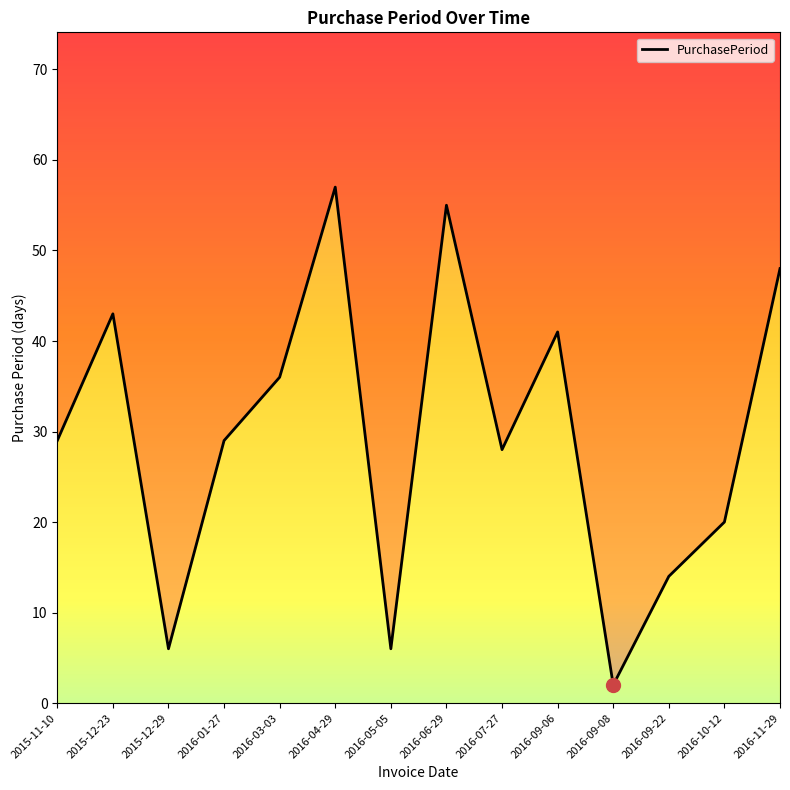

What is the average value?

30